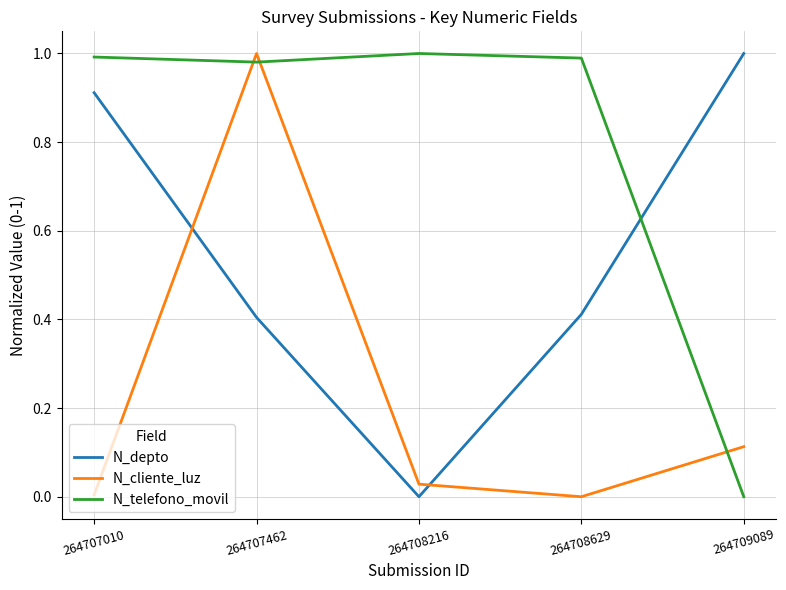

Between 264707010 and 264709089, which series saw the biggest shift?

N_telefono_movil